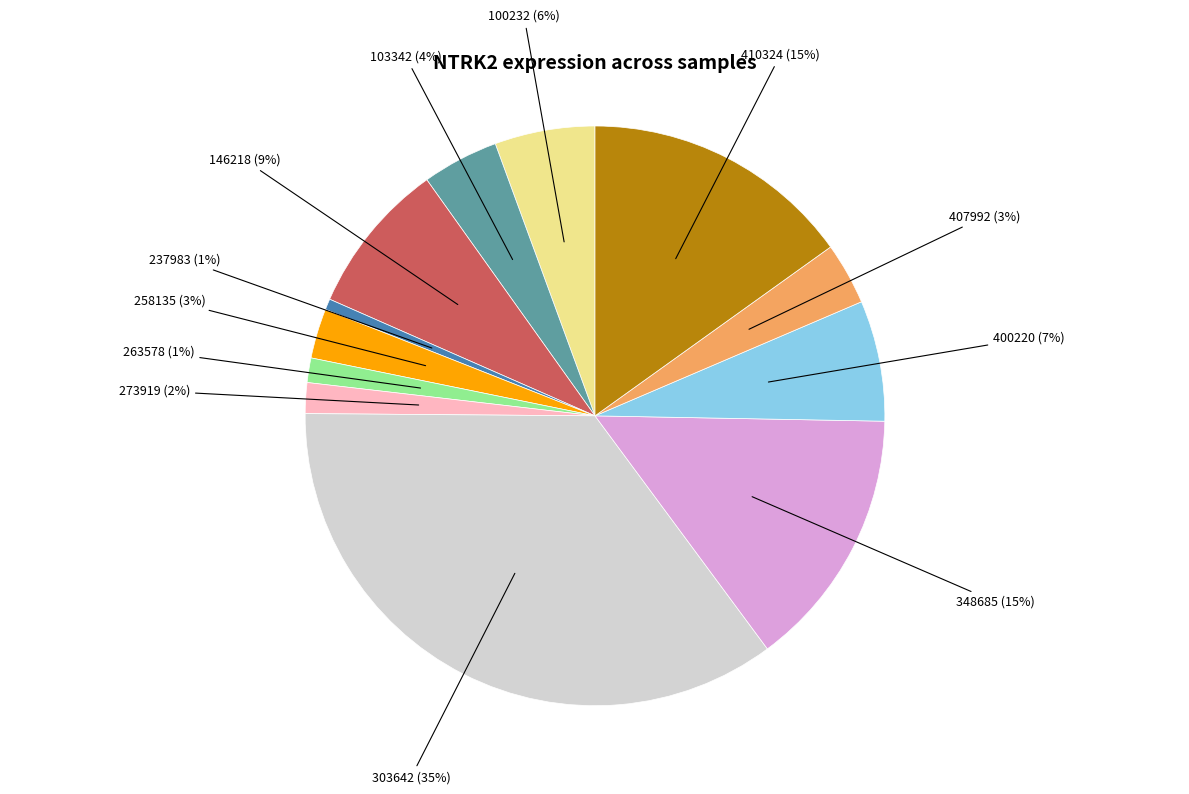

To the nearest percent, what is the average slice percentage?

8%